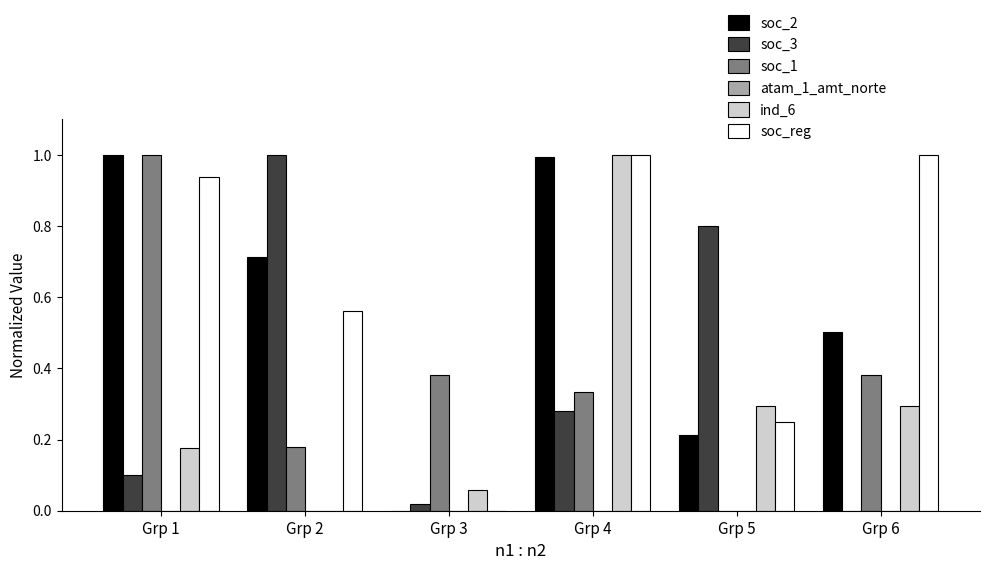

Is the value of soc_1 at Grp 1 greater than the value of soc_3 at Grp 1?

Yes